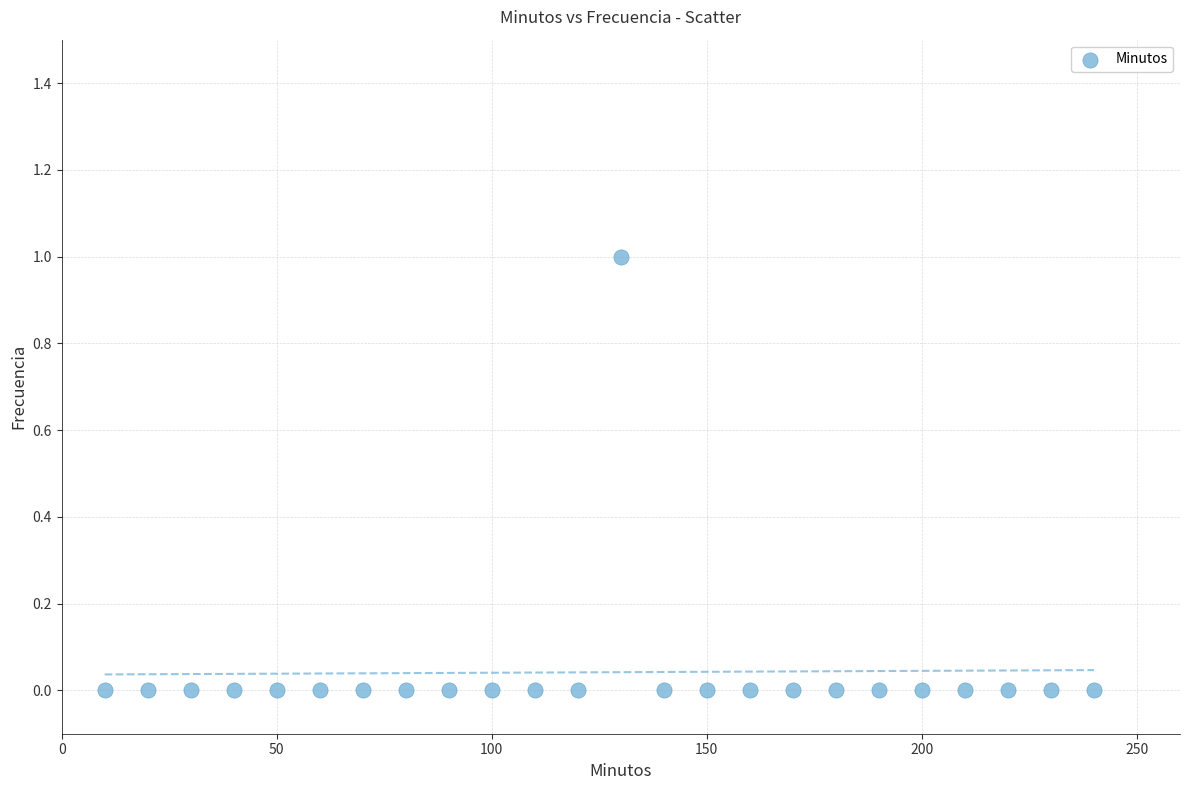

What is the range of X values (max minus min)?

230